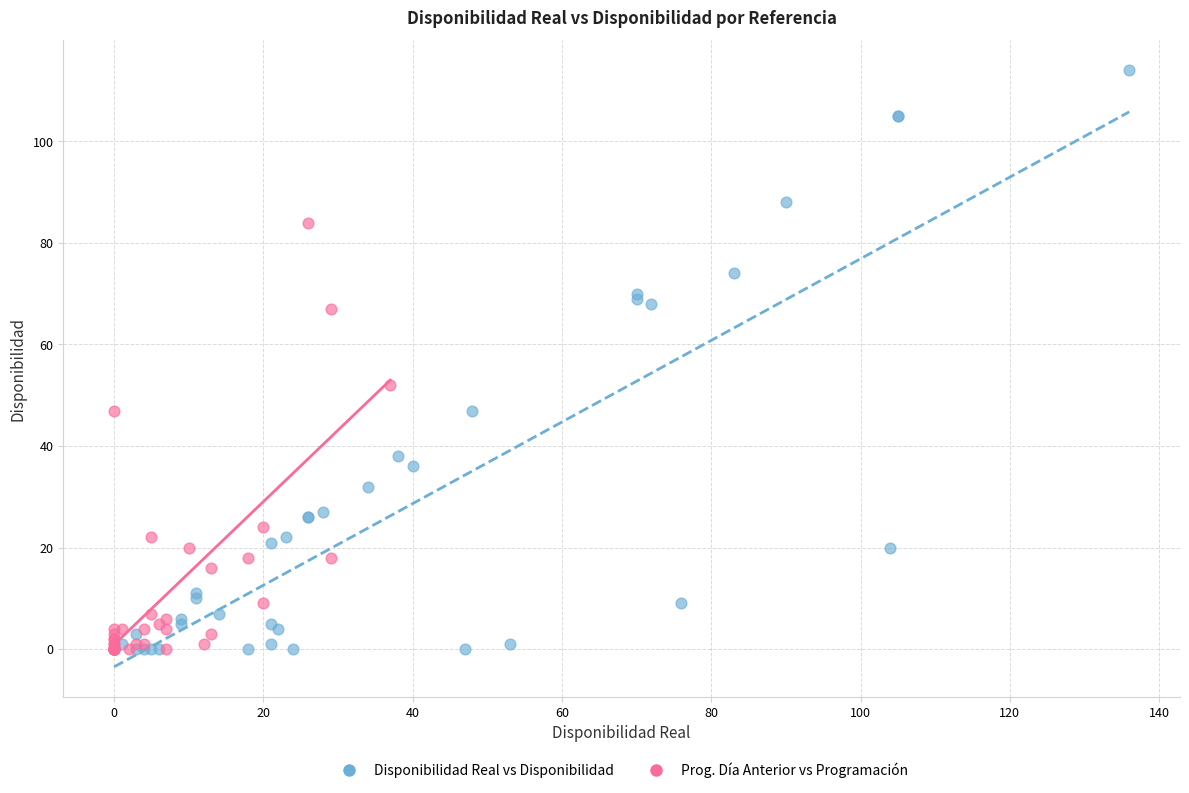

What are all the series names shown in the legend?

Disponibilidad Real vs Disponibilidad, Prog. Día Anterior vs Programación